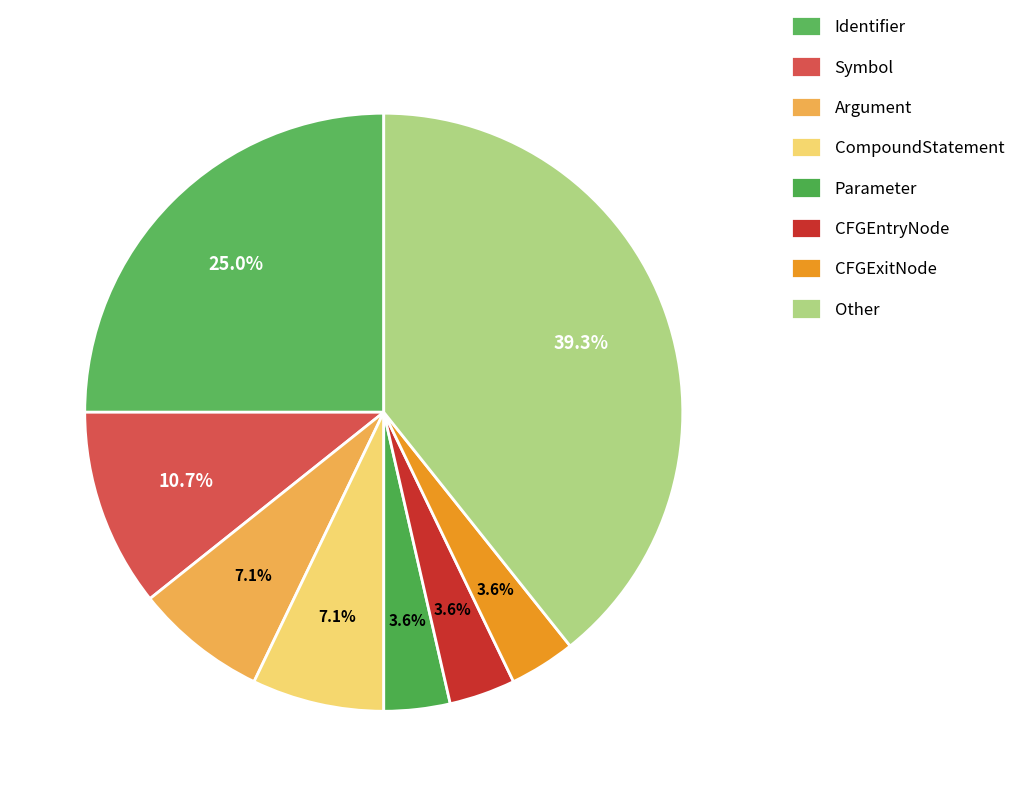

Count the number of slices in the pie.

8